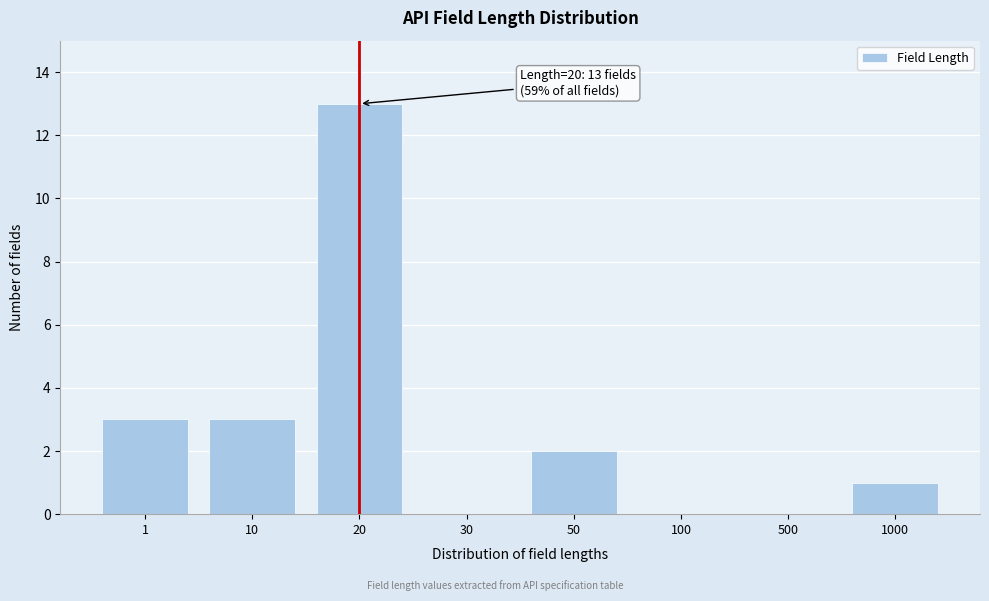

Reading left to right, transcribe all the data shown in this chart.

1=3	10=3	20=13	30=0	50=2	100=0	500=0	1000=1